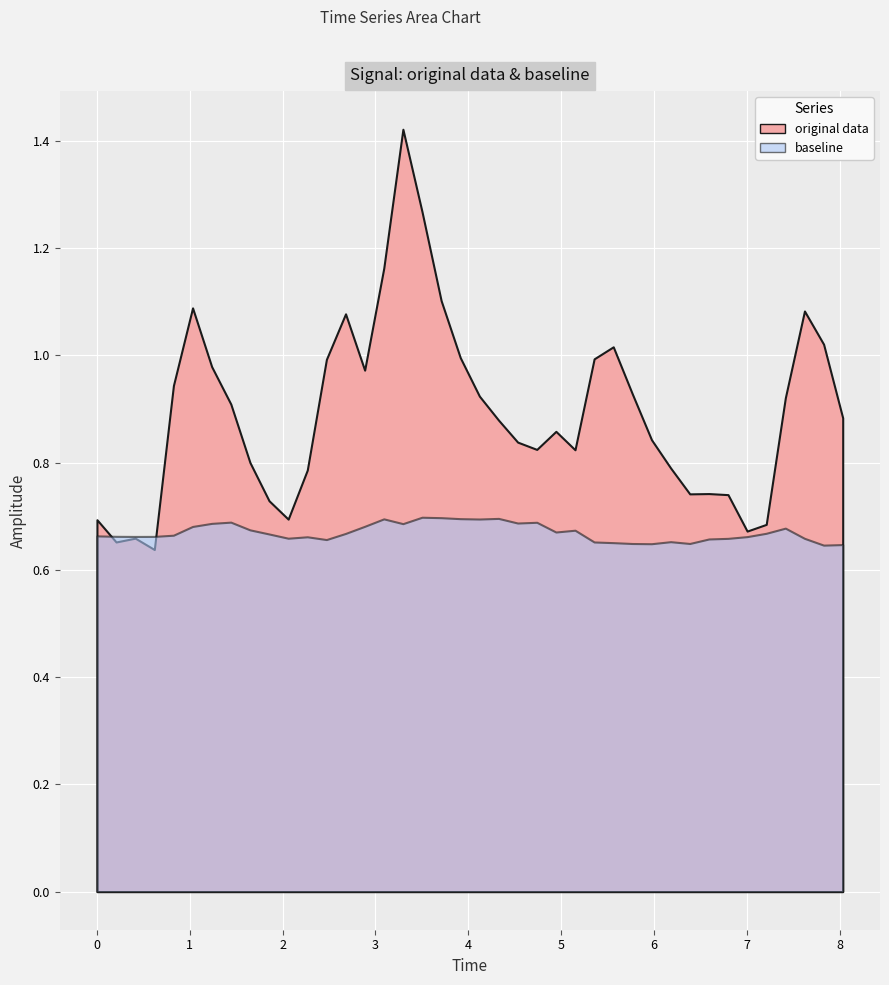

List the series in order of their peak value, lowest first.

baseline, original data